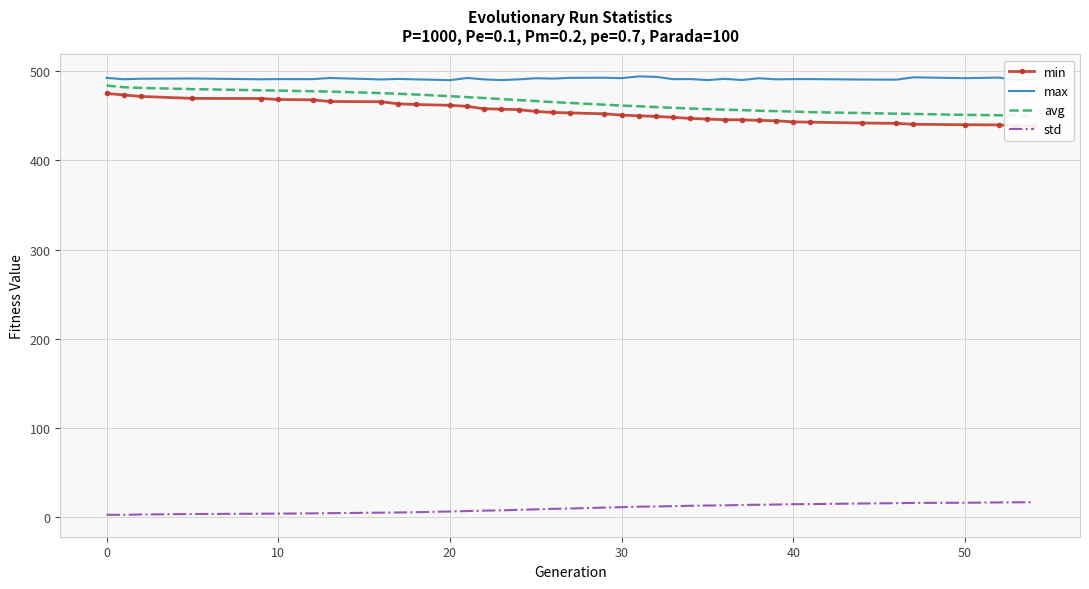

True or false: std and max cross at least once.

False